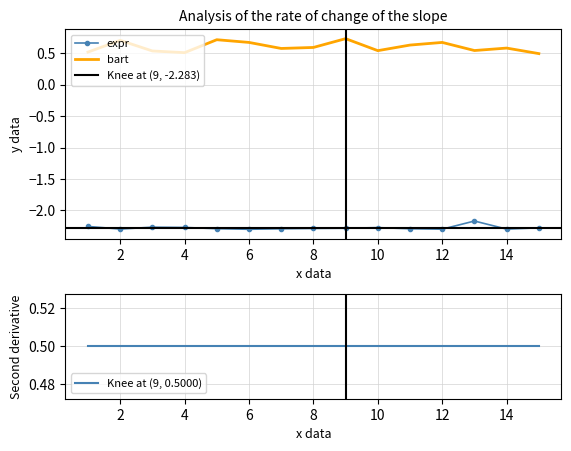

True or false: bart and expr intersect in this chart.

False